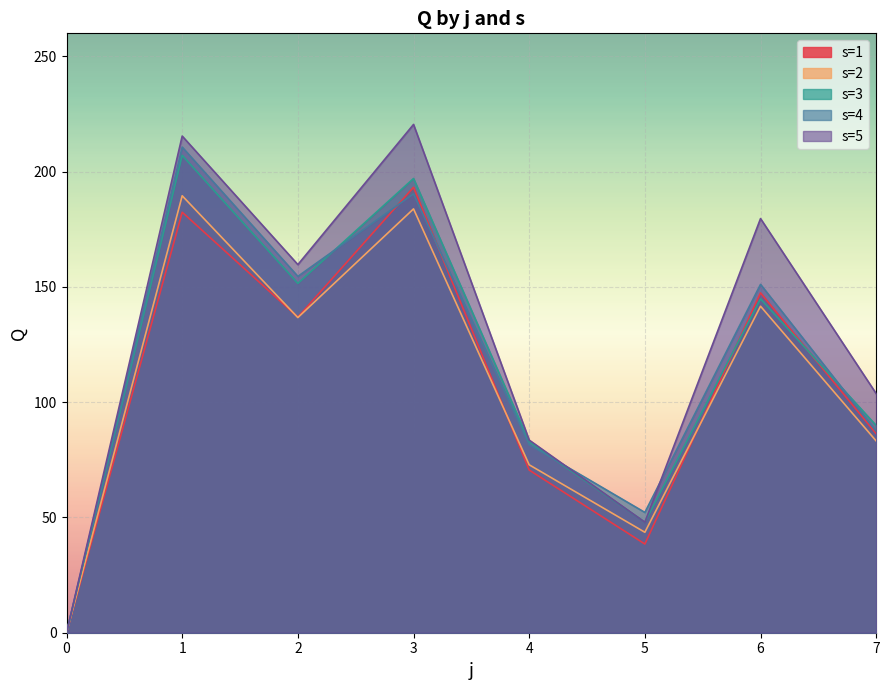

What is the value of the s=5 point at the 8th from the left?

103.7